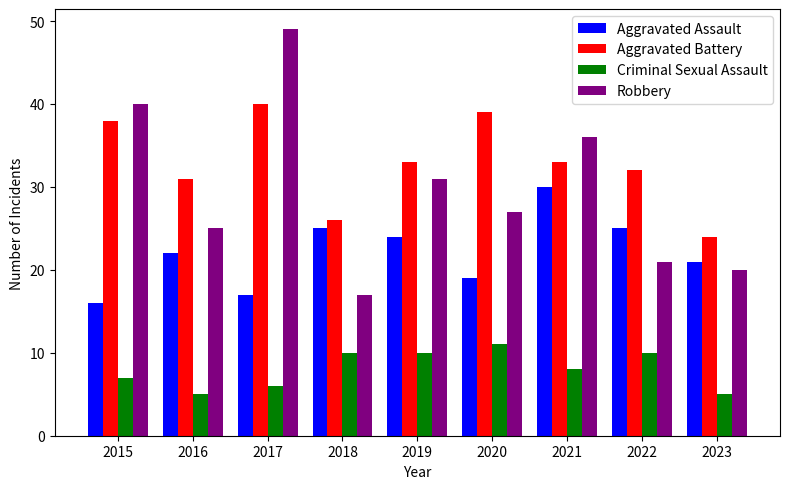

Which series has the widest spread of values?

Robbery